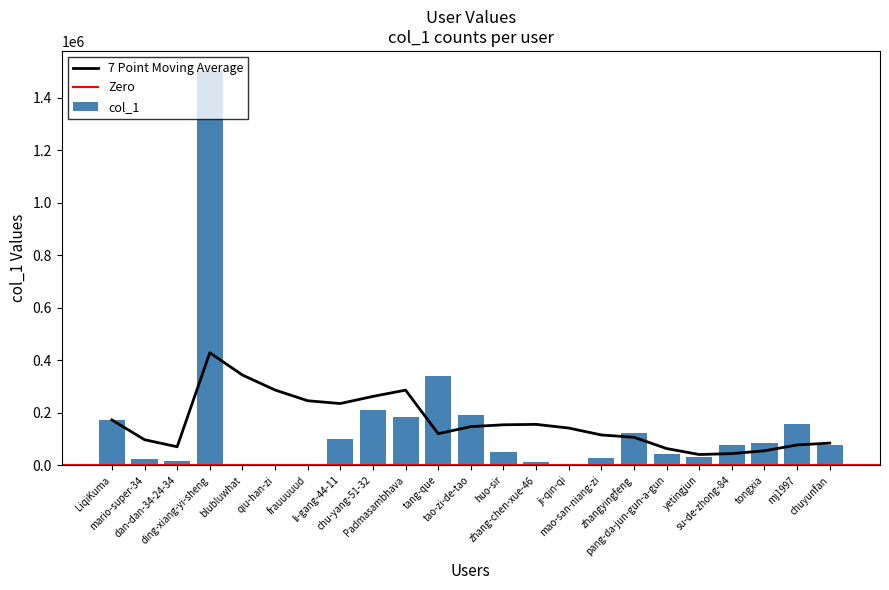

True or false: the data shows 8048 at zhang-chen-xue-46.

False